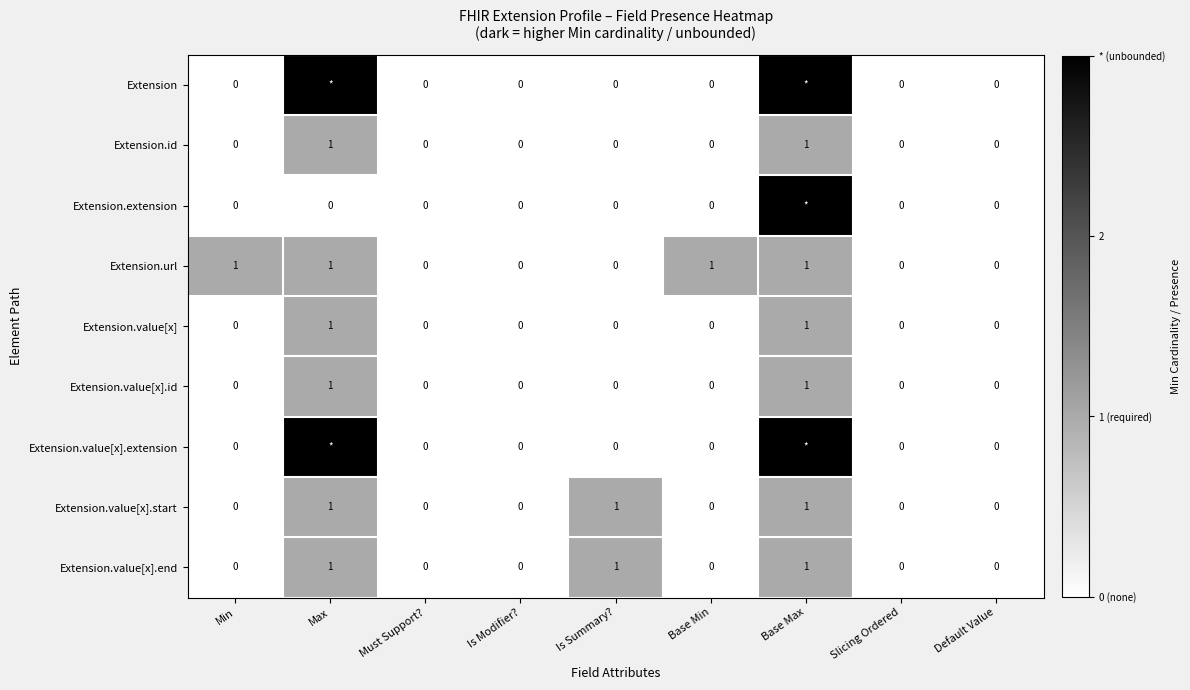

Which series changed the most between Is Modifier? and Base Min?

Extension.url